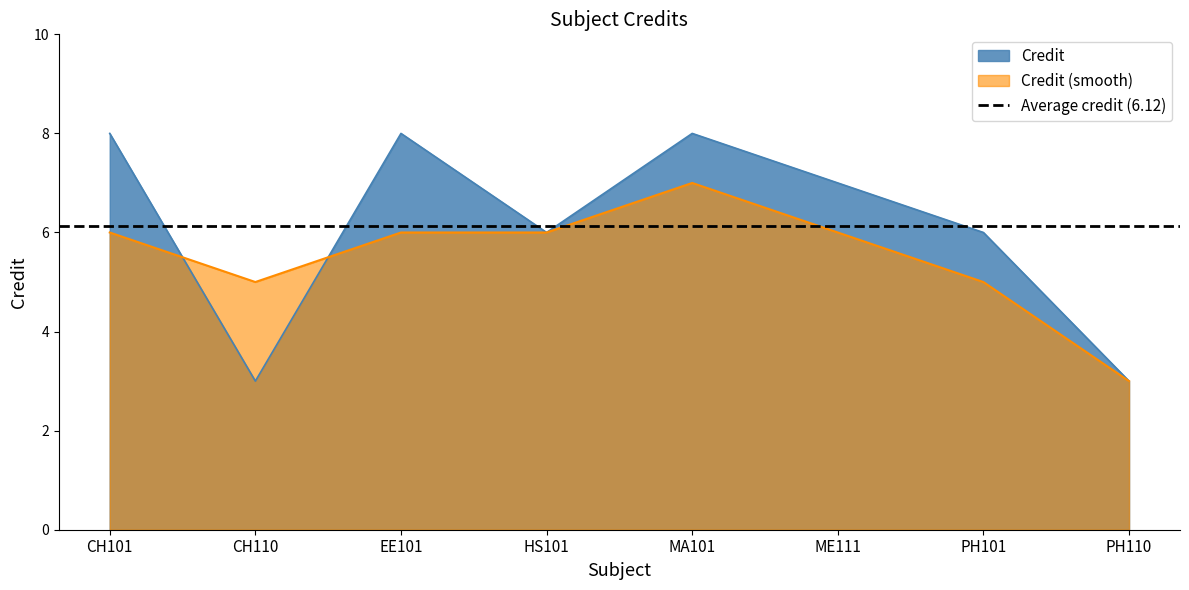

What is the highest value of the Credit series?

8